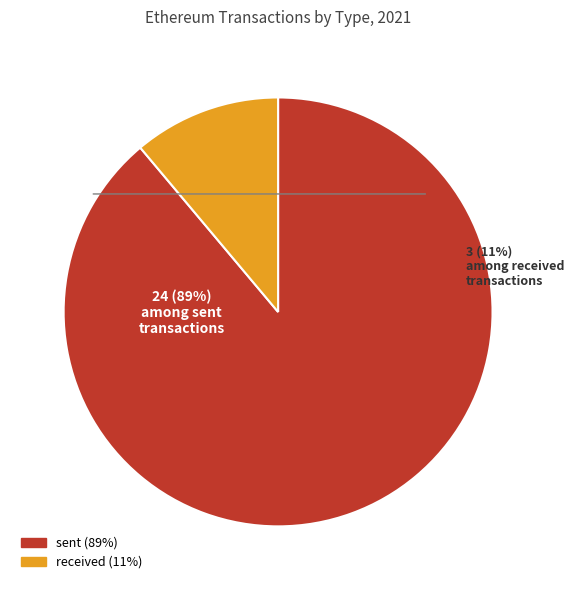

To the nearest percent, what is the difference between the largest and smallest slice percentages?

78%